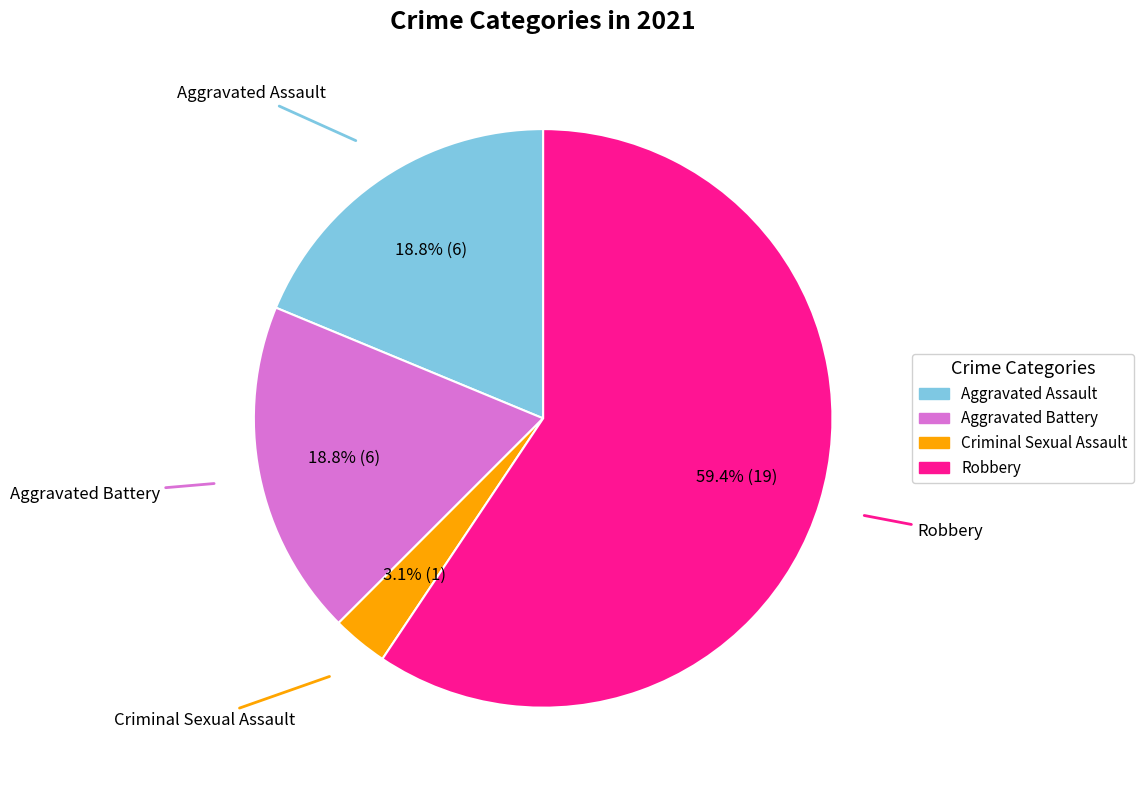

Which slice is the largest?

Robbery